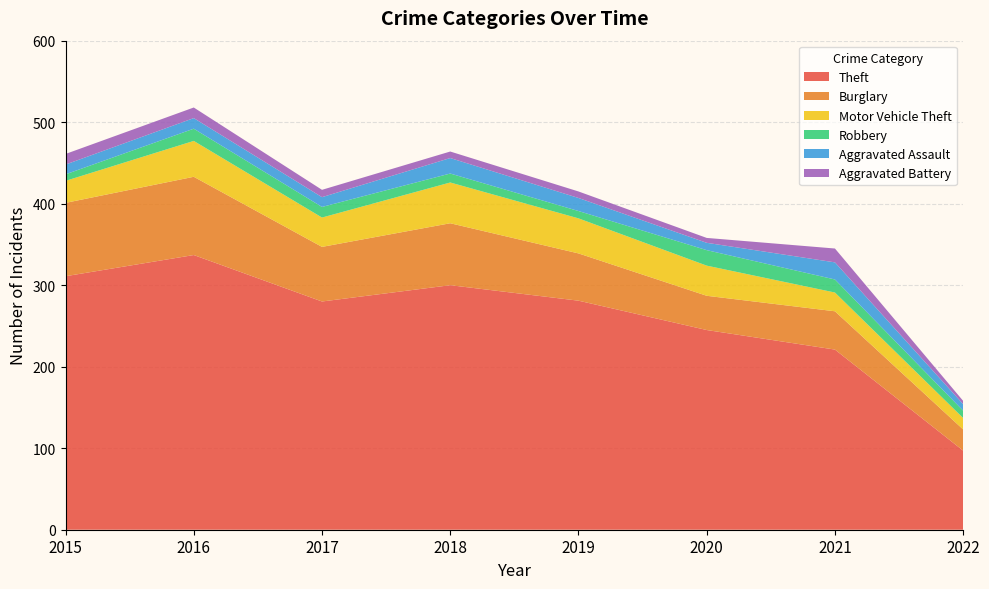

Reading left to right, list all the values displayed in this chart.

Theft: 2015=311	2016=337	2017=280	2018=300	2019=281	2020=245	2021=221	2022=97
Burglary: 2015=90	2016=96	2017=67	2018=76	2019=58	2020=42	2021=47	2022=26
Motor Vehicle Theft: 2015=27	2016=44	2017=36	2018=50	2019=43	2020=37	2021=23	2022=14
Robbery: 2015=8	2016=15	2017=13	2018=11	2019=9	2020=19	2021=16	2022=9
Aggravated Assault: 2015=12	2016=13	2017=12	2018=19	2019=16	2020=9	2021=21	2022=8
Aggravated Battery: 2015=13	2016=13	2017=9	2018=8	2019=8	2020=6	2021=17	2022=4